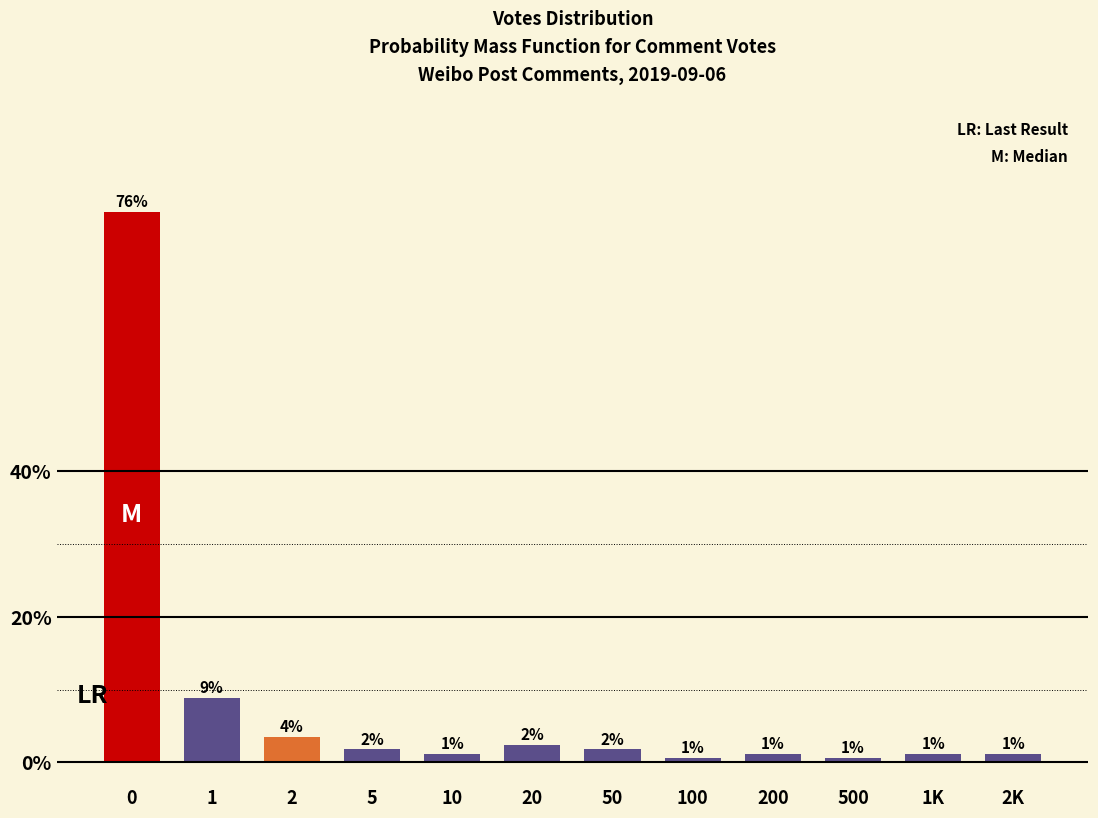

Are the bars horizontal?

No